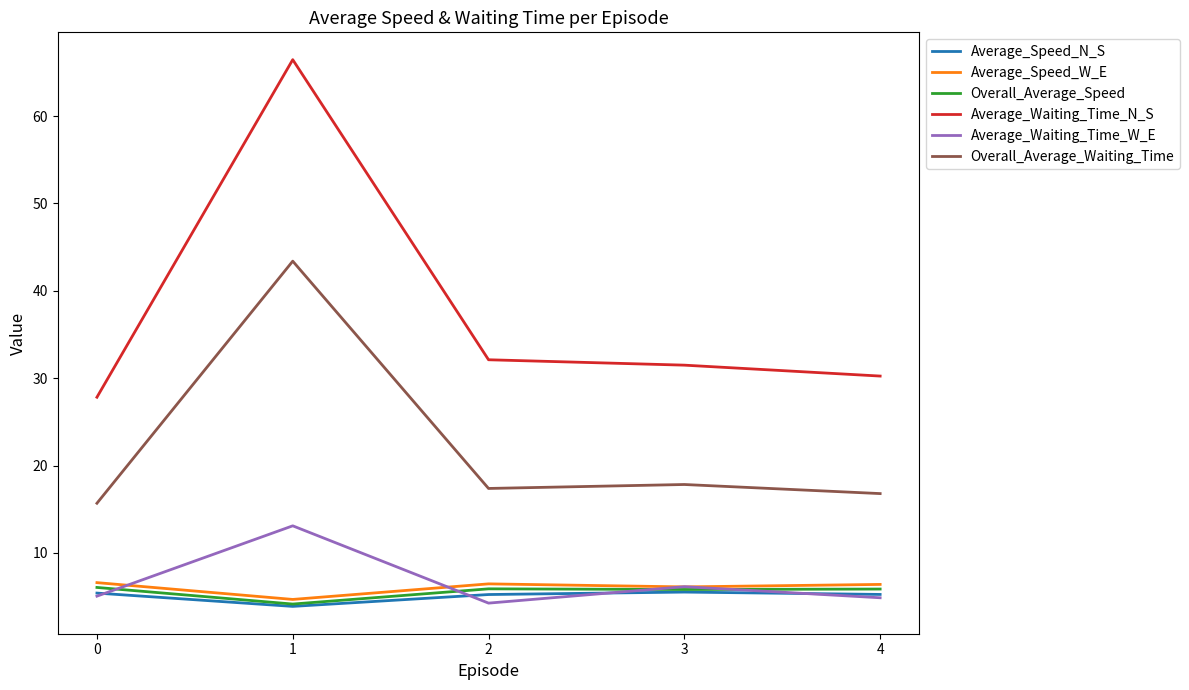

The value of Average_Waiting_Time_W_E at 4 is 1.8. True or false?

False